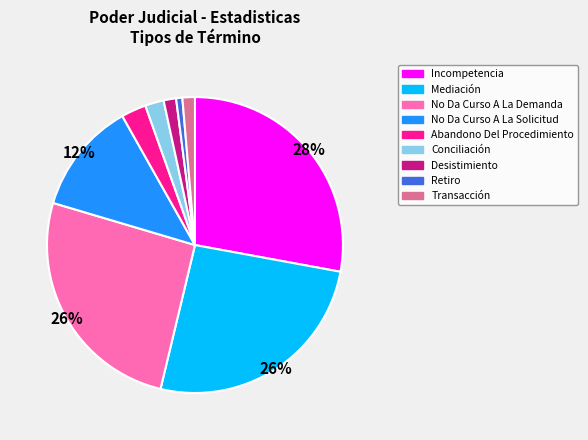

Is Retiro the majority of the pie?

No